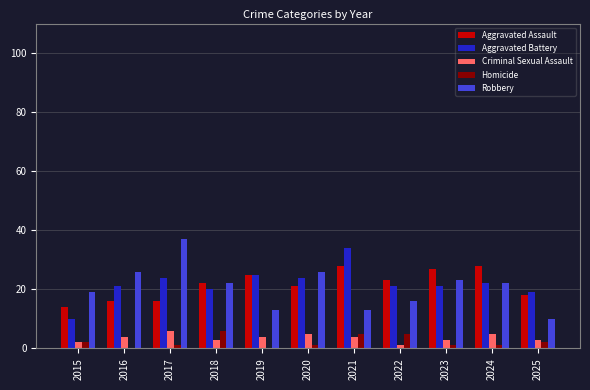

What are all the series names shown in the legend?

Aggravated Assault, Aggravated Battery, Criminal Sexual Assault, Homicide, Robbery